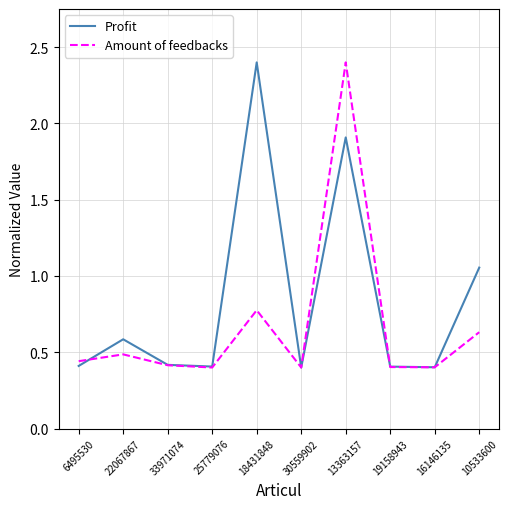

Where is the first local maximum for Amount of feedbacks?

22067867